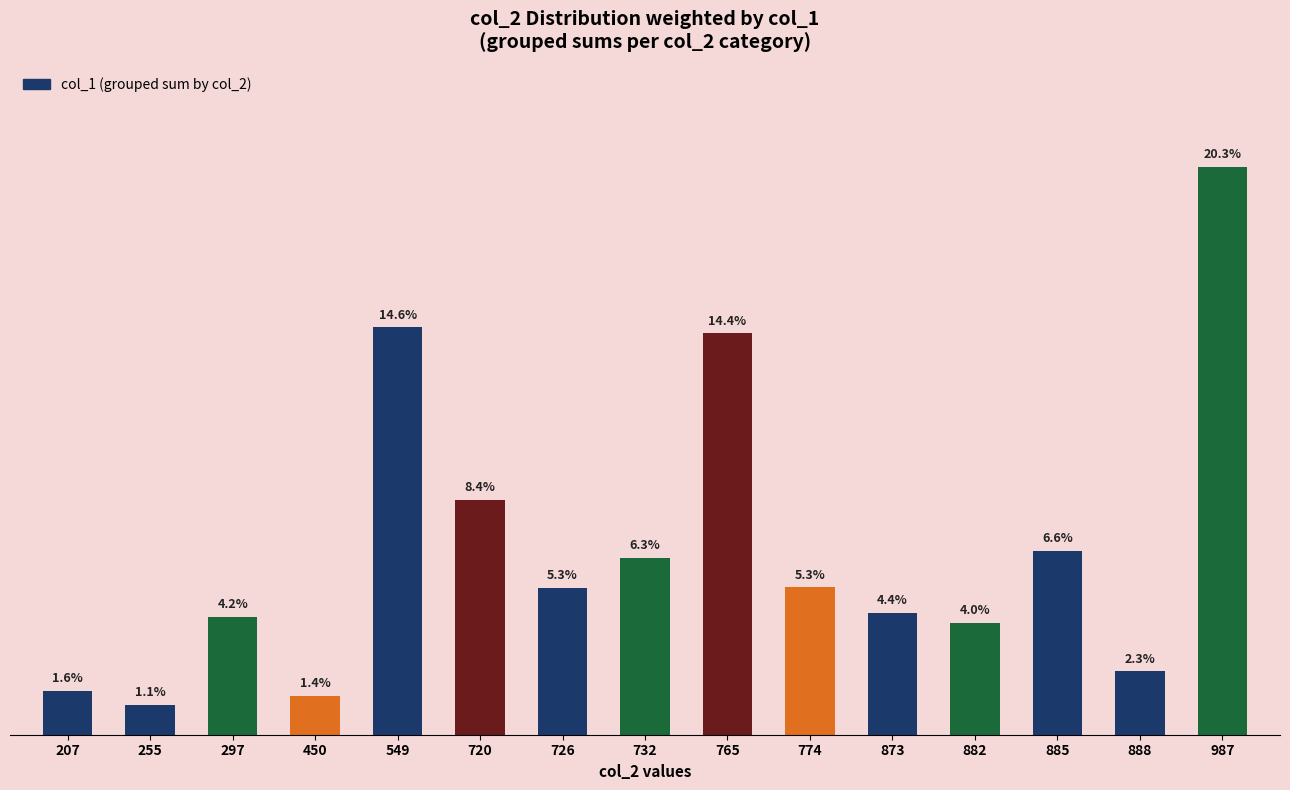

Rank the categories by value from lowest to highest.

255, 450, 207, 888, 882, 297, 873, 726, 774, 732, 885, 720, 765, 549, 987